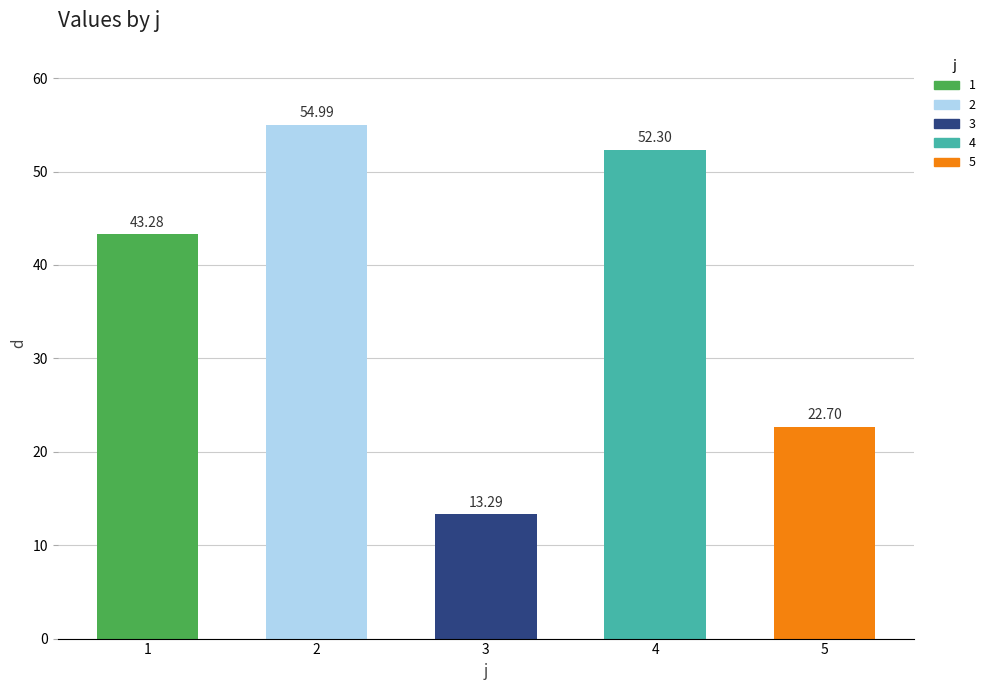

Count the number of categories in the chart.

5